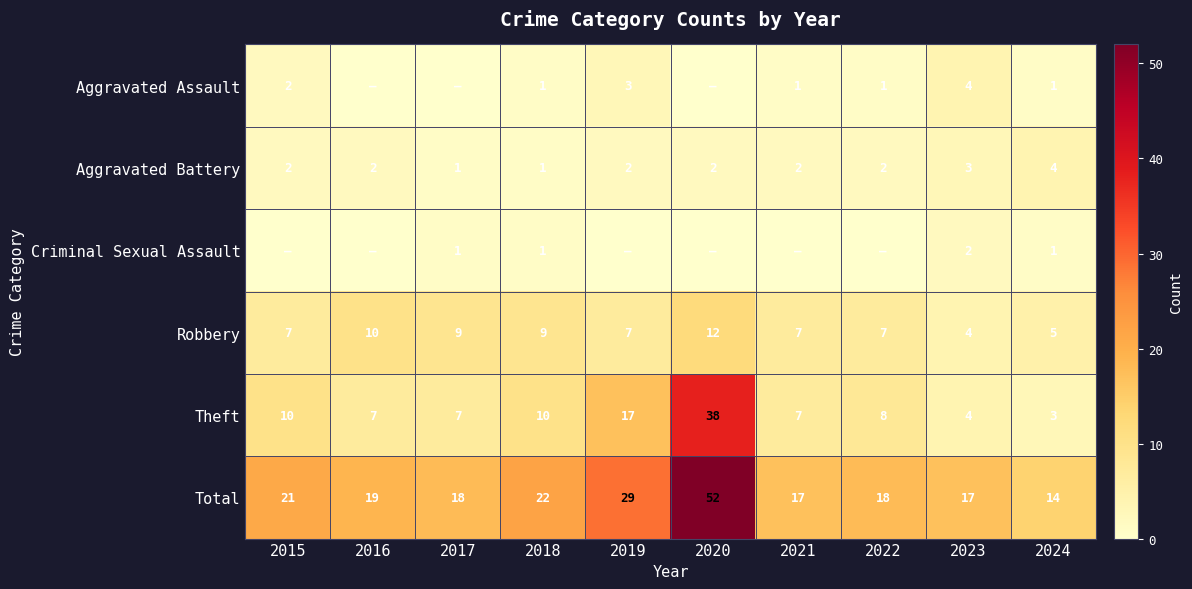

Between 2022 and 2019, which is larger?

2019